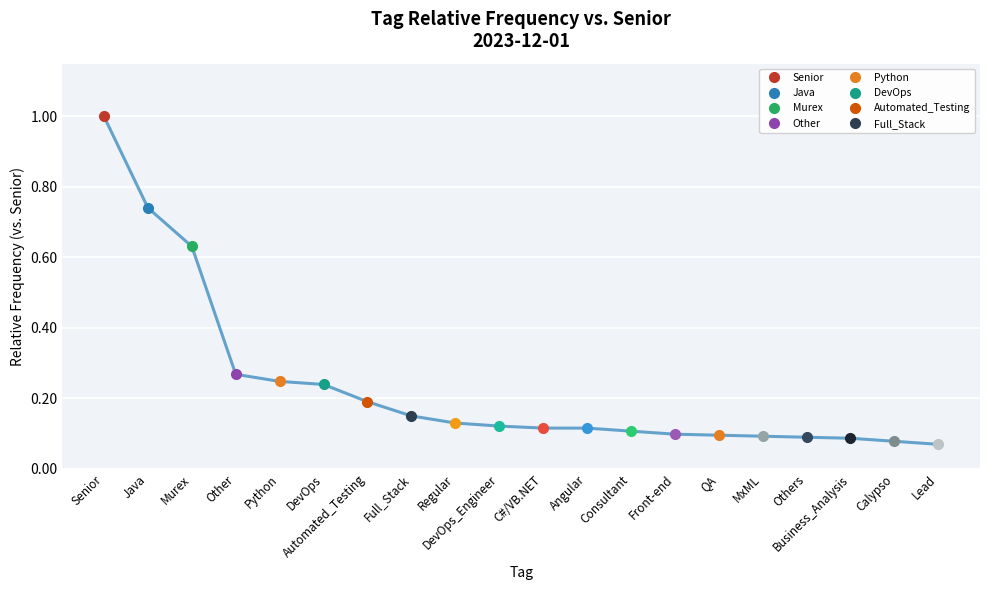

The value of Murex at 0 is 1.0. True or false?

False